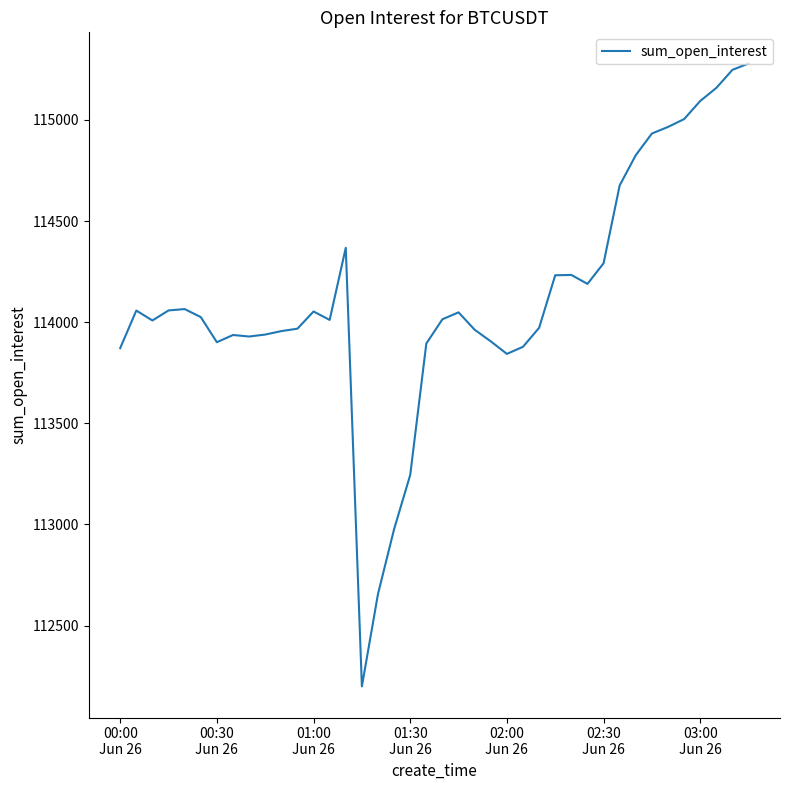

How many lines are shown in the chart?

1